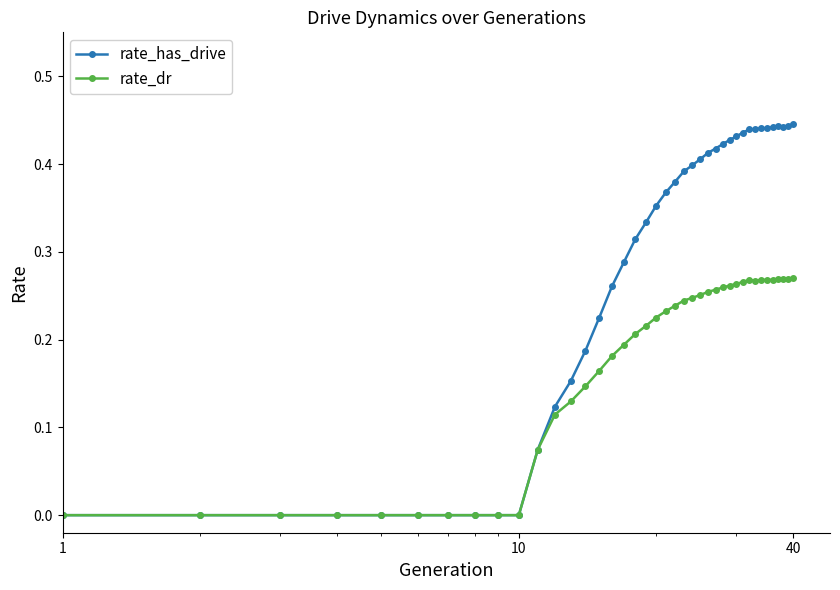

Which series has the largest total across all categories?

rate_has_drive